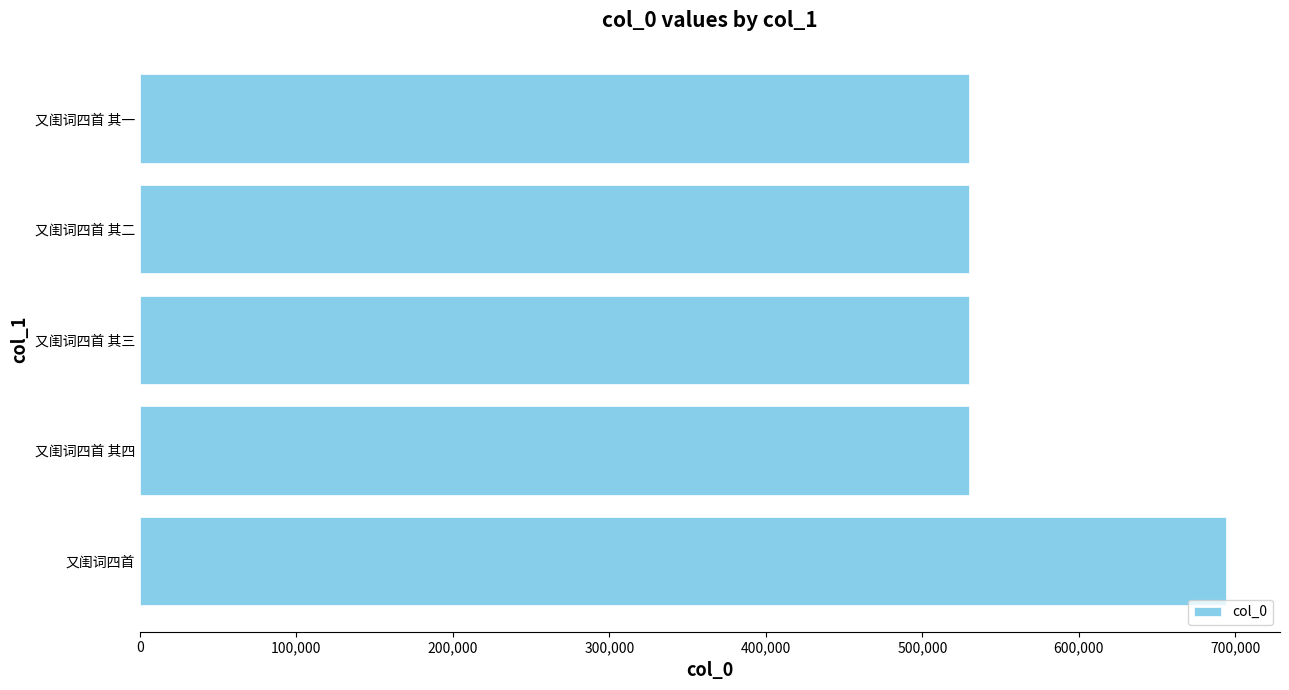

What is the change in value from 又闺词四首 to 又闺词四首 其二?

-164084